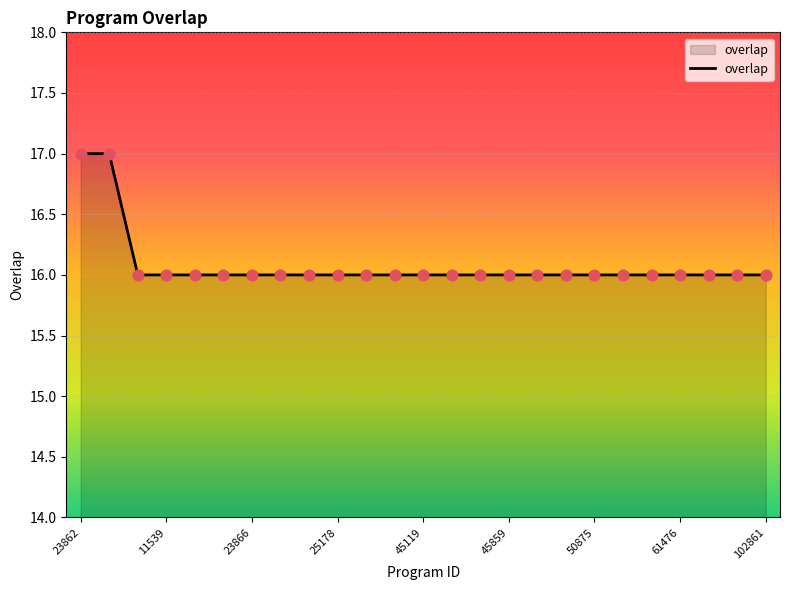

Is this an area chart (filled region under the line)?

Yes